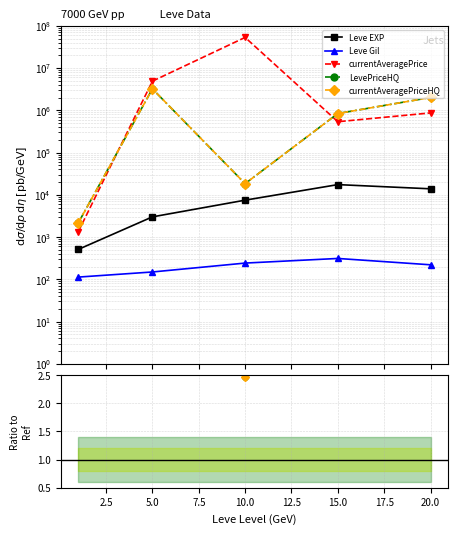

The LevePriceHQ series shows 1.4 at 0.0. True or false?

False